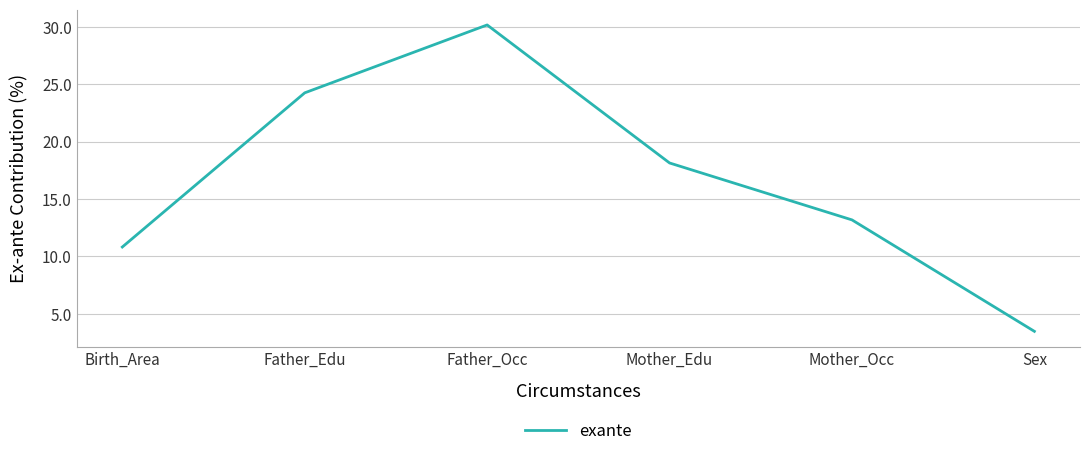

What position from the right is Sex?

1